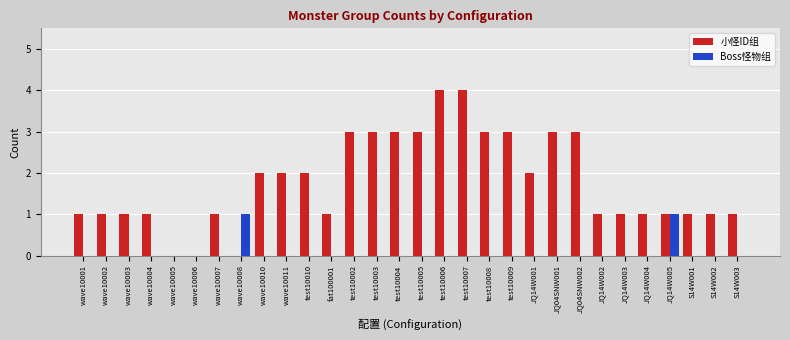

What is the maximum value shown in the chart?

4